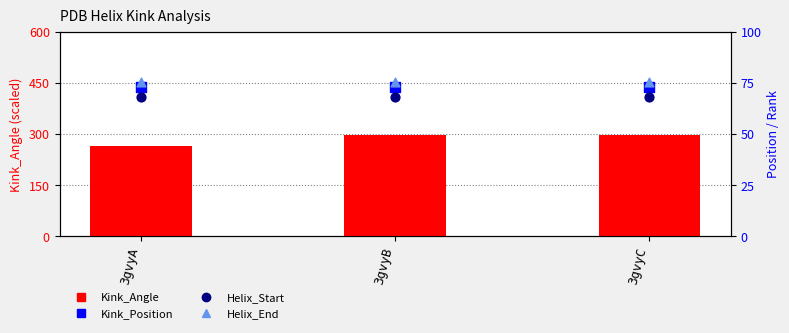

Is the value of Kink_Position at 3gvyA greater than the value of Helix_Start at 3gvyB?

Yes